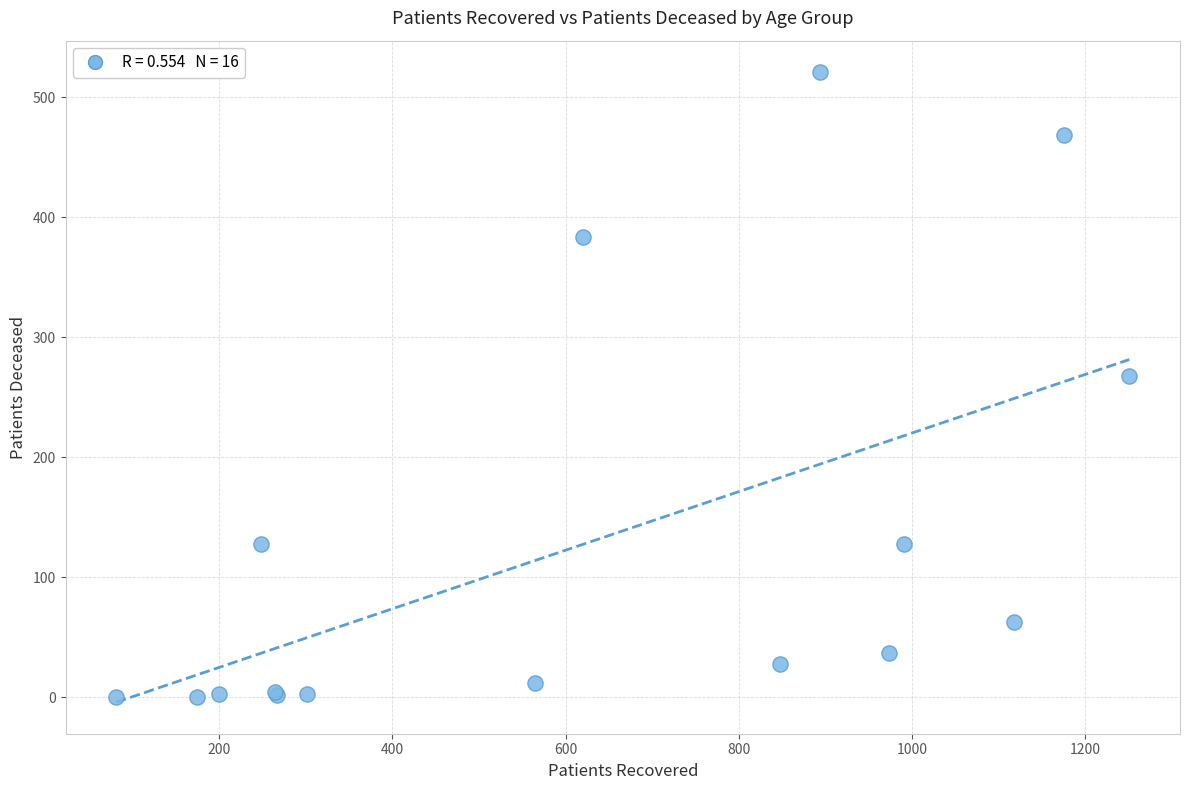

What Y value in the scatter plot is closest to 260?

268